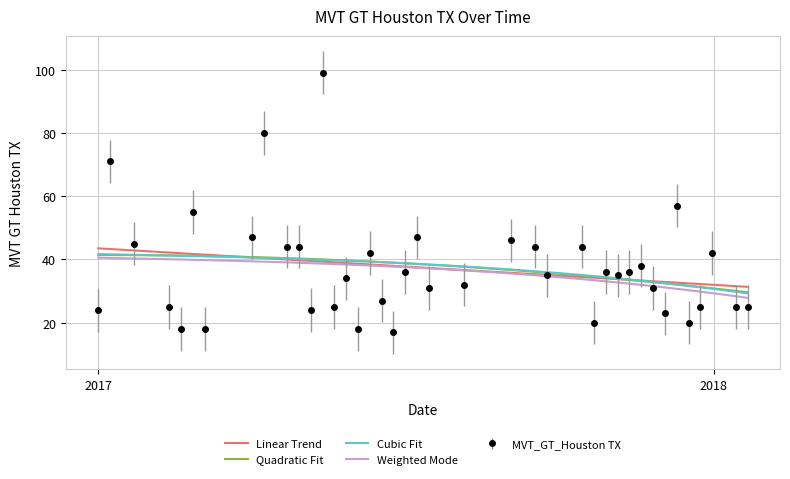

Reading left to right, extract all data points from this chart.

24	71	45	25	18	55	18	47	80	44	44	24	99	25	34	18	42	27	17	36	47	31	32	46	44	35	44	20	36	35	36	38	31	23	57	20	25	42	25	25